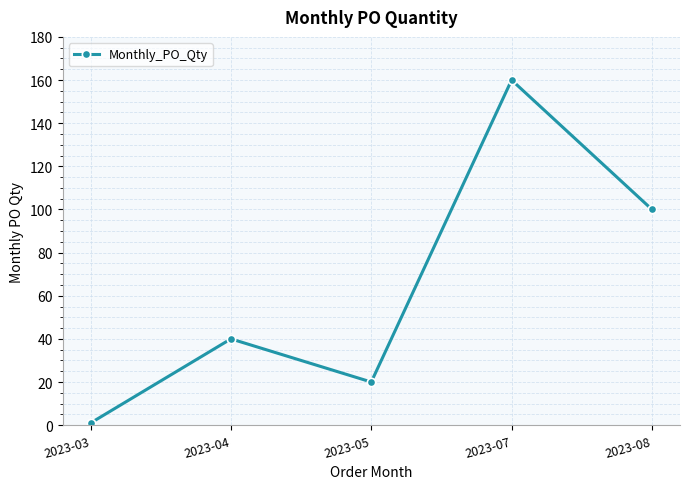

At which label is the value closest to 80?

2023-08